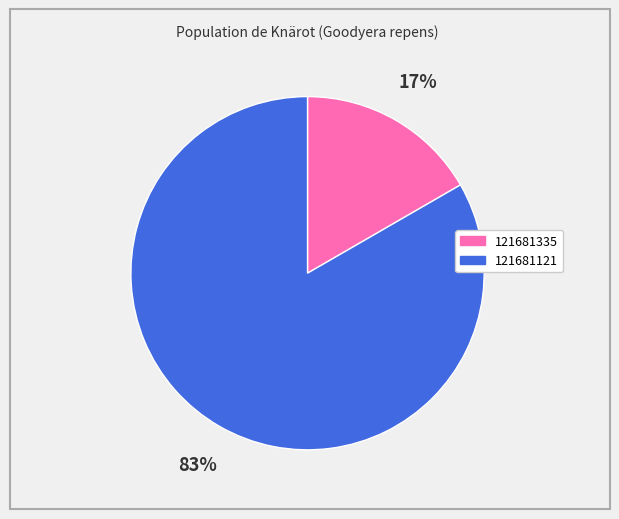

True or false: 121681121 accounts for 89% of the total.

False